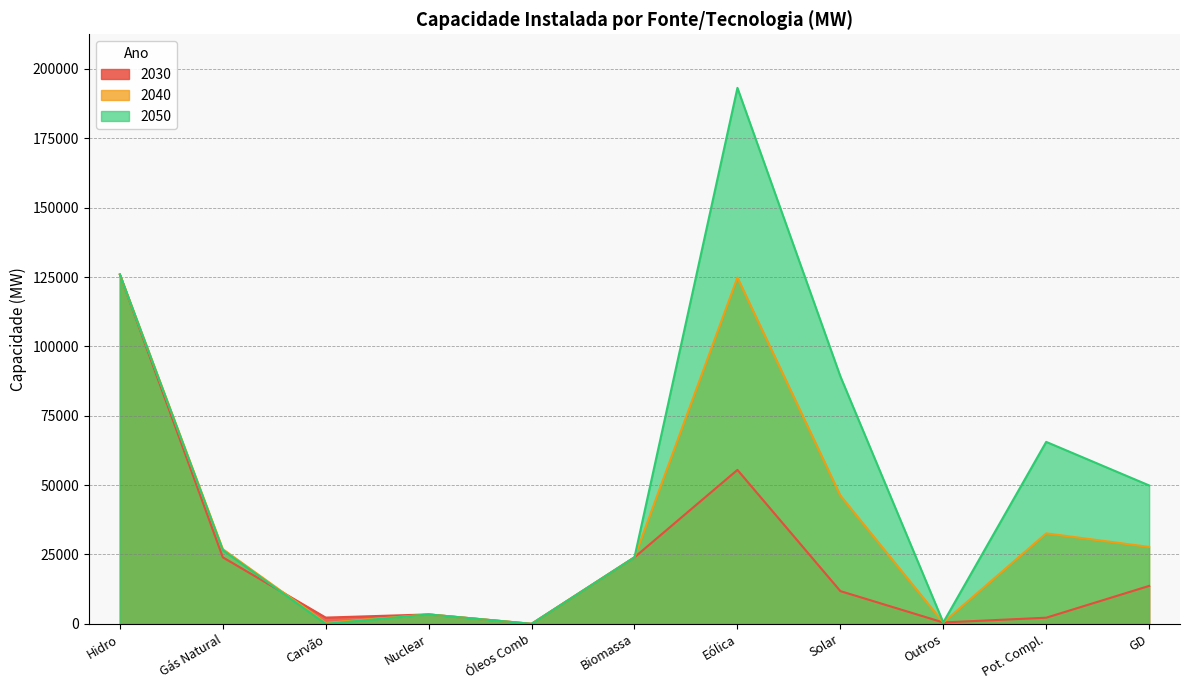

Reading left to right, transcribe all the data shown in this chart.

2030: 125918	23967	2251	3395	0	23994	55488	11799	490	2209	13668
2040: 125918	26914	340	3395	0	23994	124836	46250	490	32614	27728
2050: 125918	26545	0	3395	0	23995	193176	89208	490	65585	49887